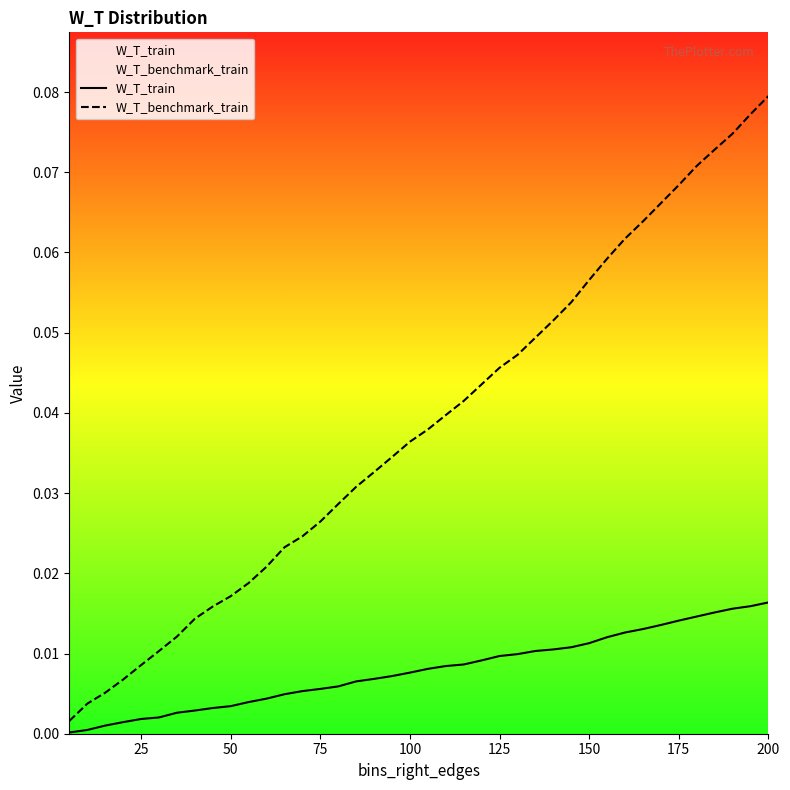

What is the difference between the maximum and minimum values in the W_T_benchmark_train series?

0.1